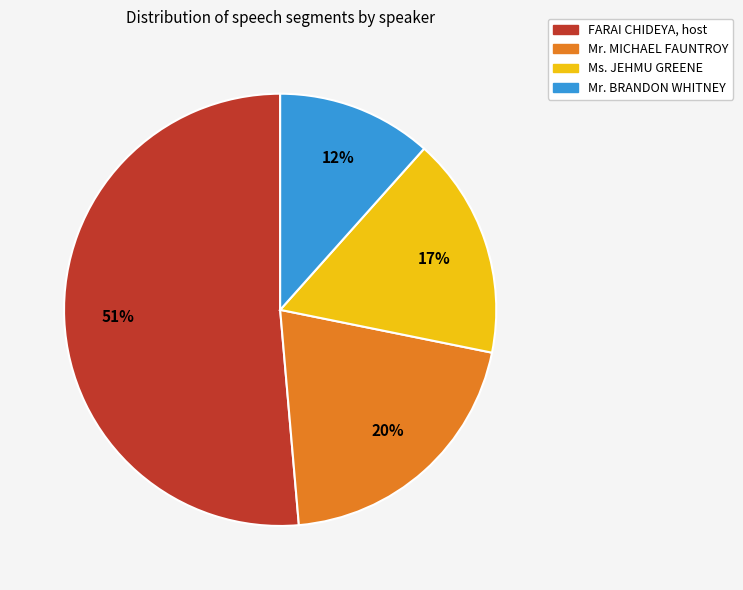

Which slice is the largest?

FARAI CHIDEYA, host